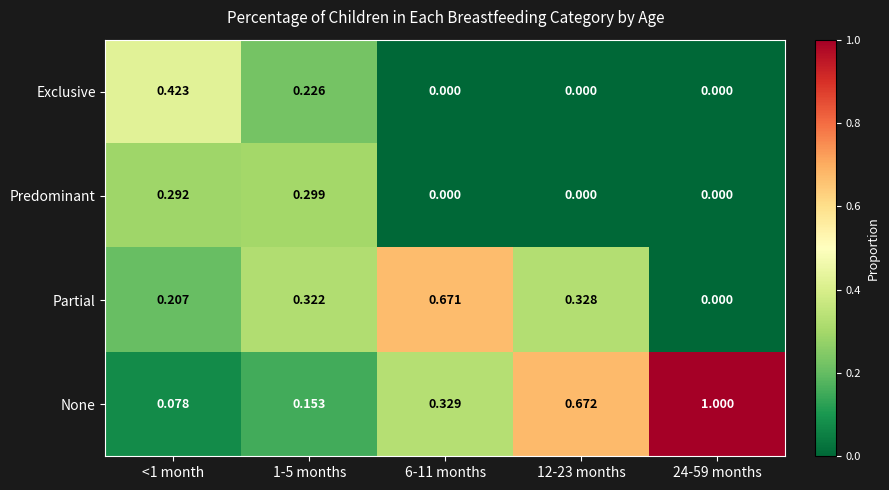

List the series in order of their peak value, lowest first.

Predominant, Exclusive, Partial, None